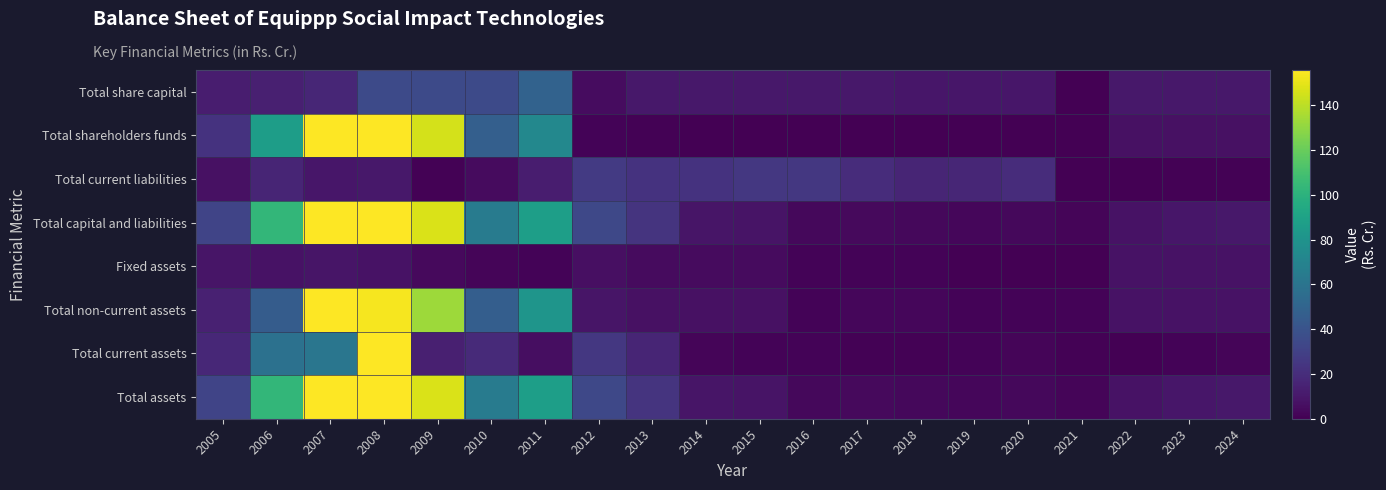

Between 2021 and 2010, which is larger?

2010